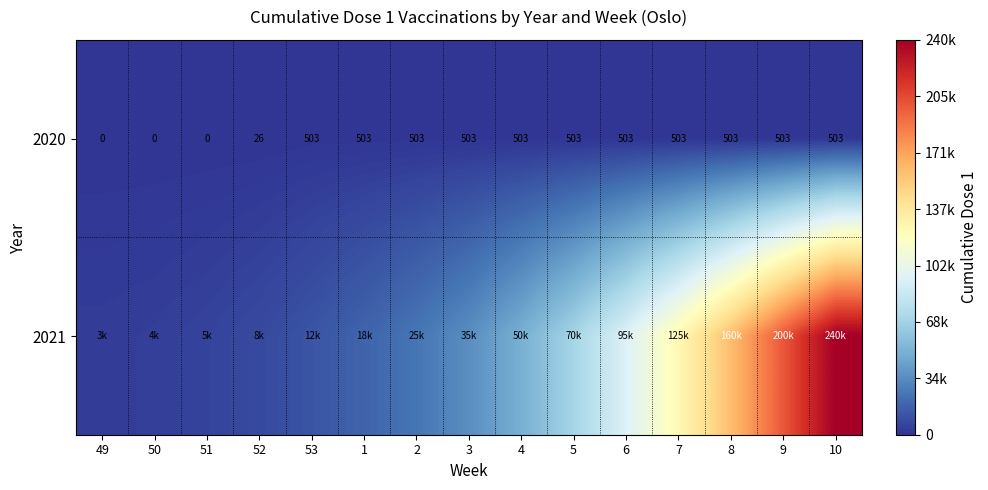

At which label is 2020 closest to 251?

52